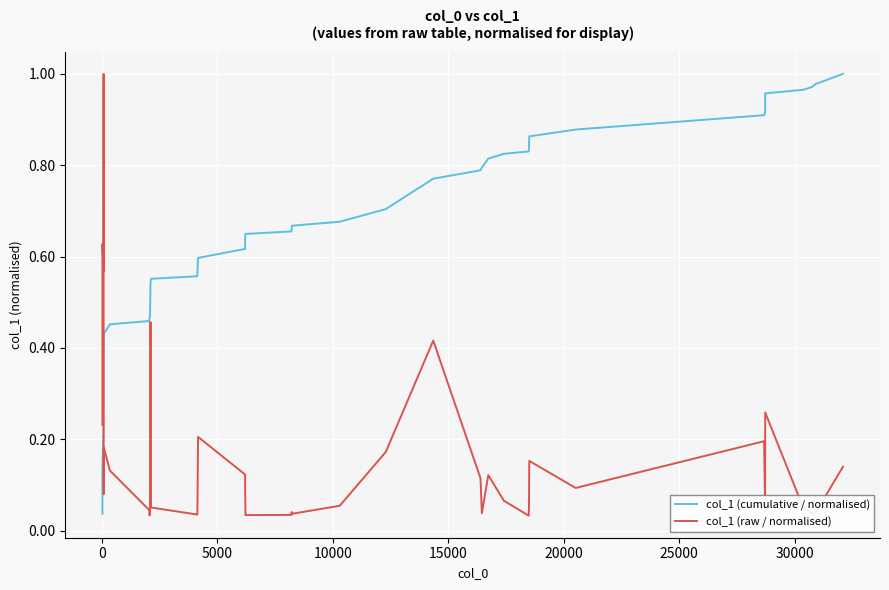

What are all the series names shown in the legend?

col_1 (cumulative / normalised), col_1 (raw / normalised)